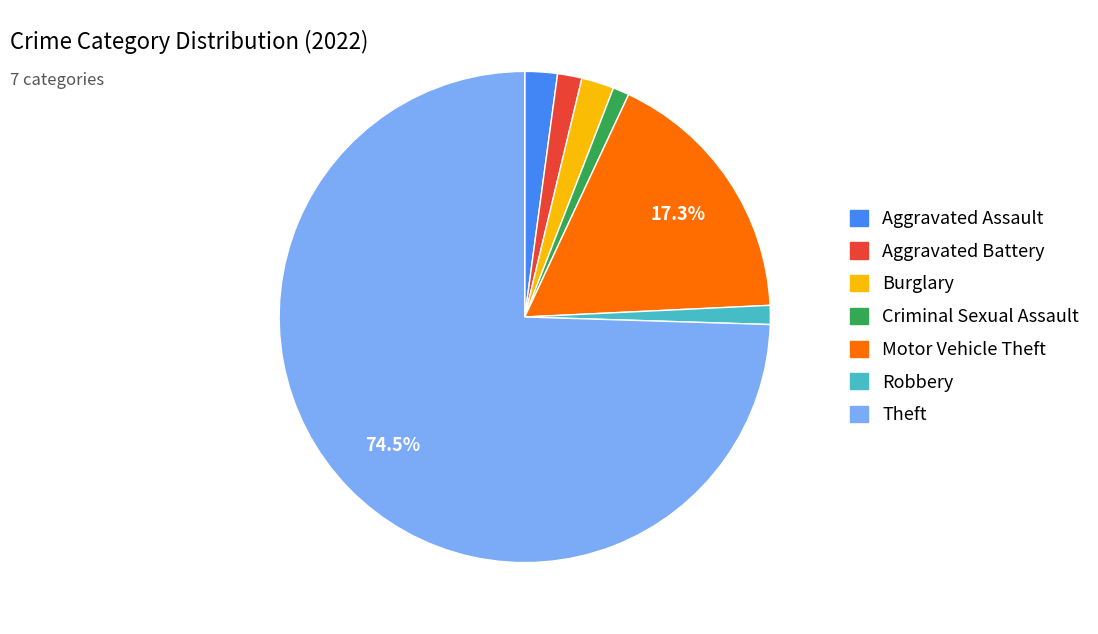

How many segments does this pie chart have?

7